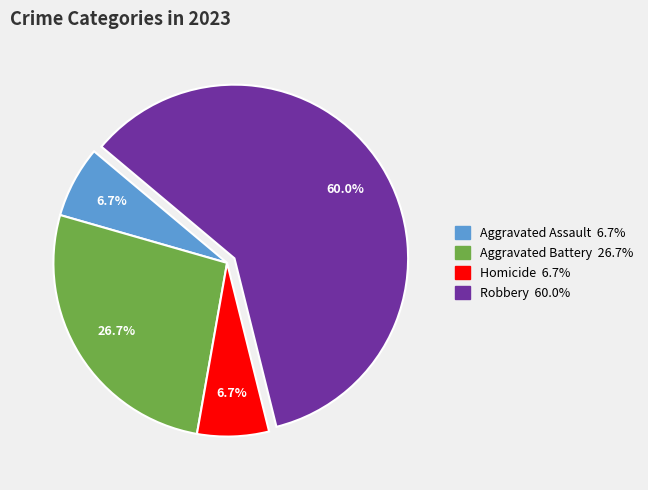

Is there any slice that represents more than half of the pie?

Yes